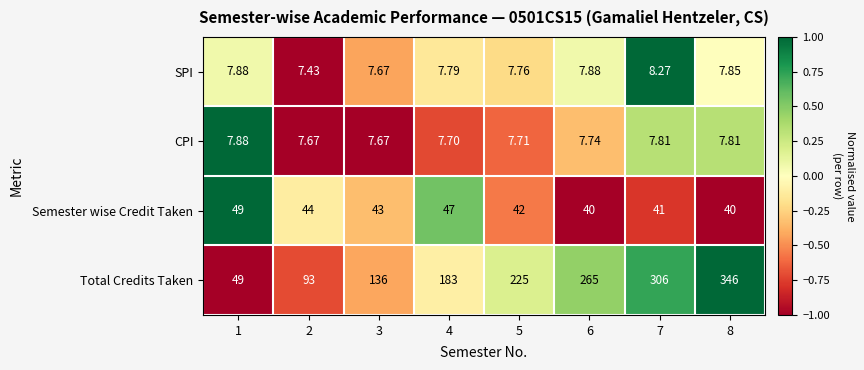

At which category is the sum across all series the highest?

8